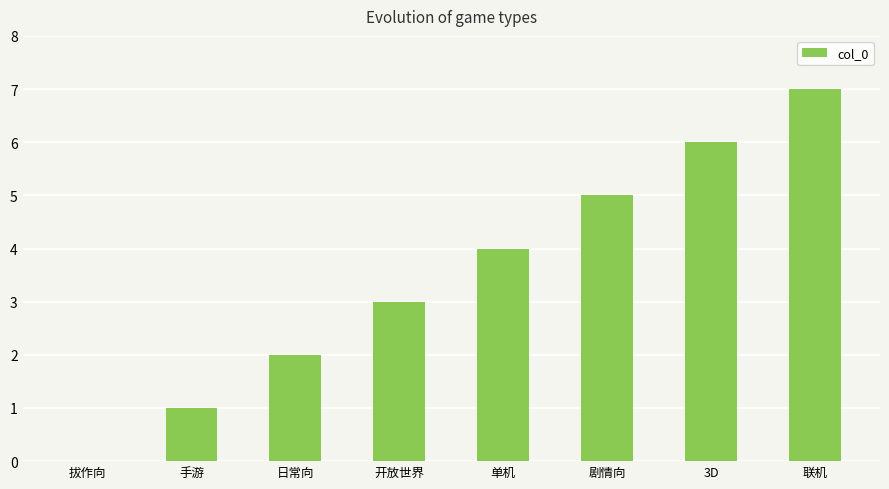

Are the bars grouped side by side (vs. stacked)?

No